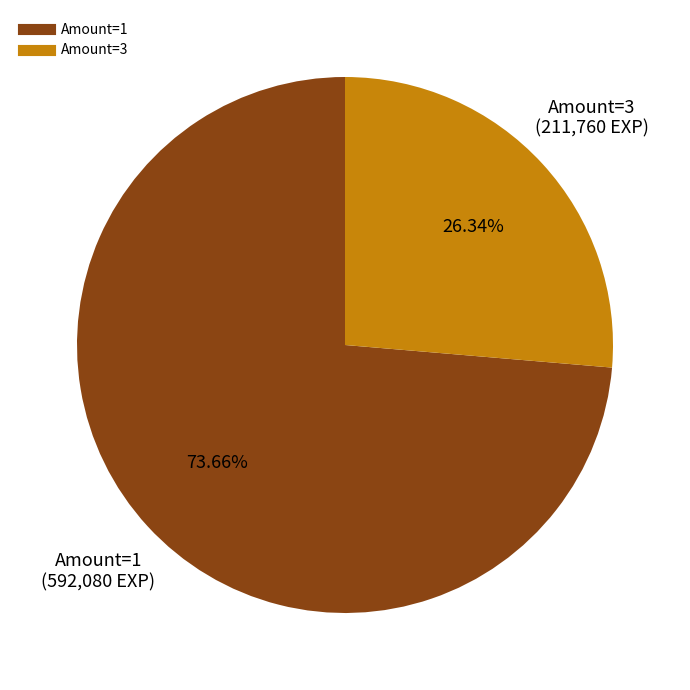

Is there a majority slice in this chart?

Yes